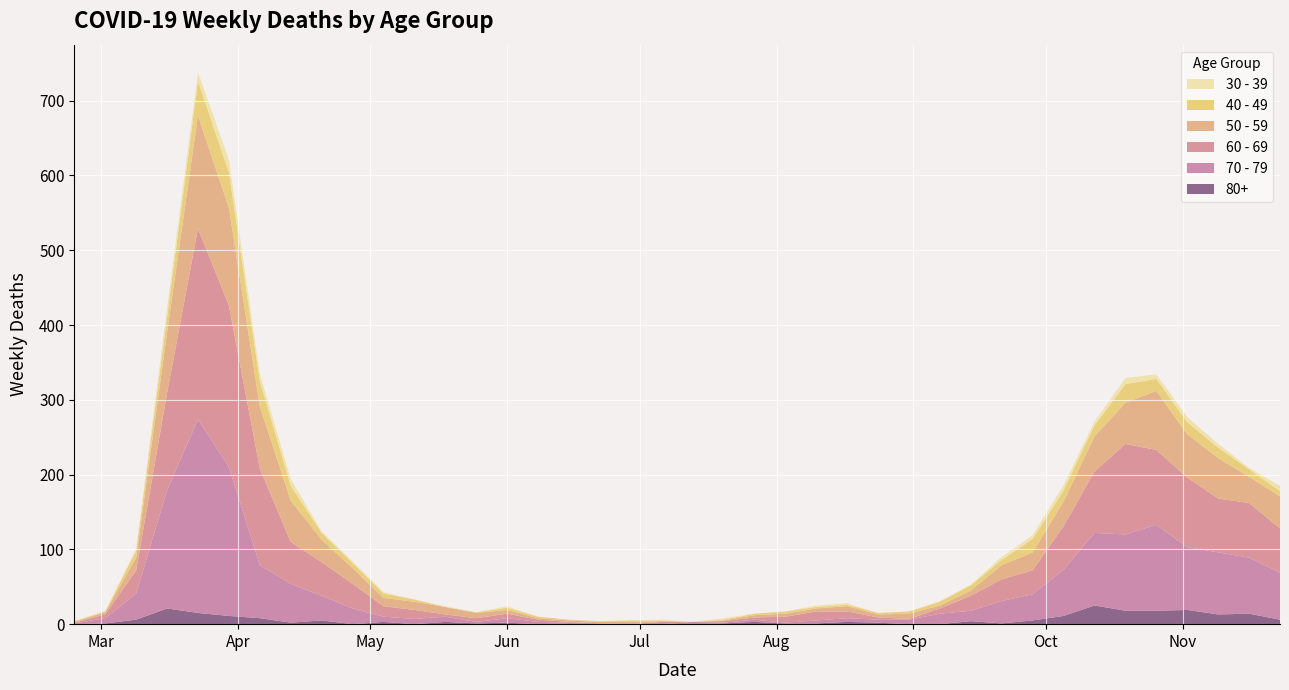

Reading left to right, transcribe all the data shown in this chart.

80+: 0	1	6	21	15	11	8	2	5	0	3	0	3	1	2	0	1	0	0	0	0	1	3	1	1	3	2	0	0	4	1	5	11	25	18	18	19	13	14	6
70 - 79: 1	7	35	158	259	199	71	52	33	21	7	7	7	2	6	3	1	1	0	0	3	1	3	1	4	5	4	6	14	14	30	35	62	97	102	115	84	83	75	63
60 - 69: 1	5	31	130	255	216	129	56	45	33	14	12	3	5	6	3	1	0	0	3	0	2	3	8	12	9	3	1	7	20	29	32	58	82	121	100	93	72	73	59
50 - 59: 1	3	17	81	151	131	83	55	30	21	11	11	10	7	5	2	2	2	3	1	0	1	3	4	4	7	4	7	4	7	19	24	33	47	55	79	58	54	35	43
40 - 49: 1	1	9	21	46	47	34	20	9	7	6	3	0	1	3	2	1	1	2	1	0	1	2	3	2	2	2	3	5	7	7	18	15	15	25	16	16	14	10	7
30 - 39: 0	1	3	12	12	17	10	9	2	2	2	0	1	0	2	0	0	0	0	1	0	2	0	0	2	2	0	0	1	1	4	5	7	5	8	6	7	5	2	7